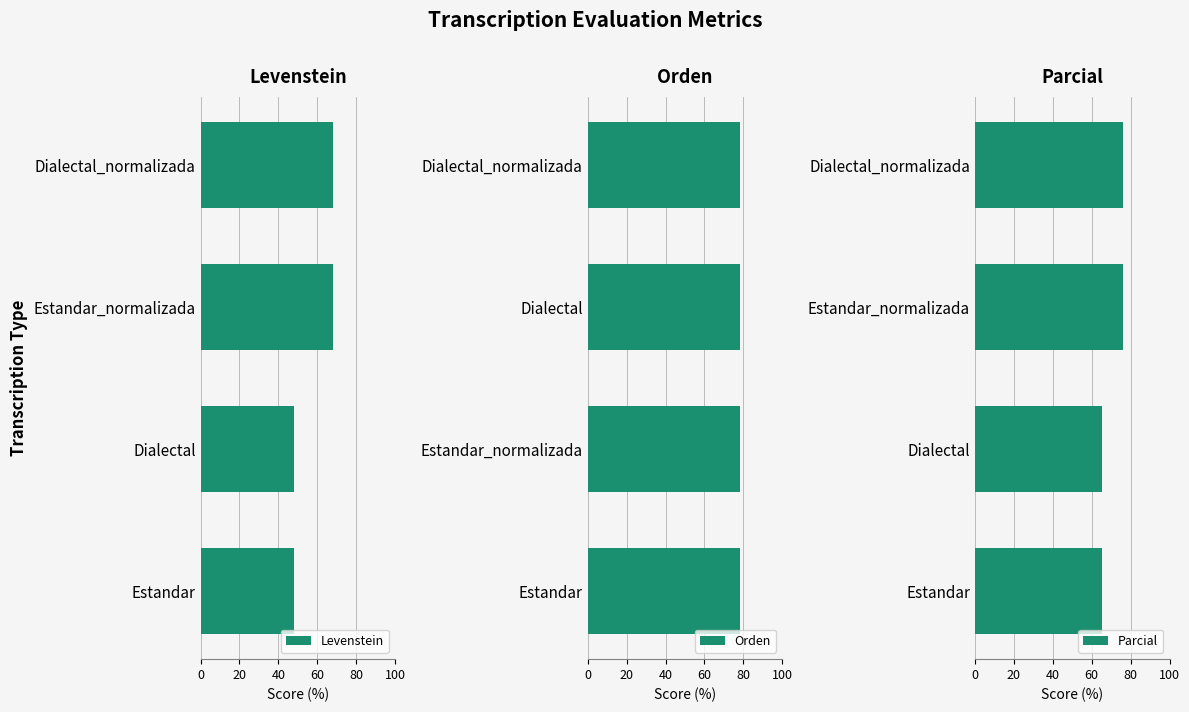

The value of Levenstein at Estandar is 16.6. True or false?

False